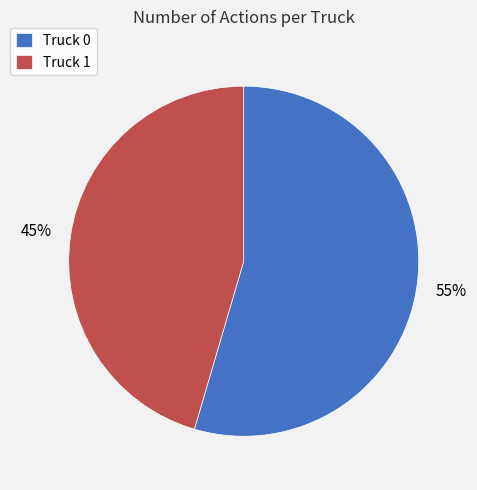

Does any single category account for the majority?

Yes